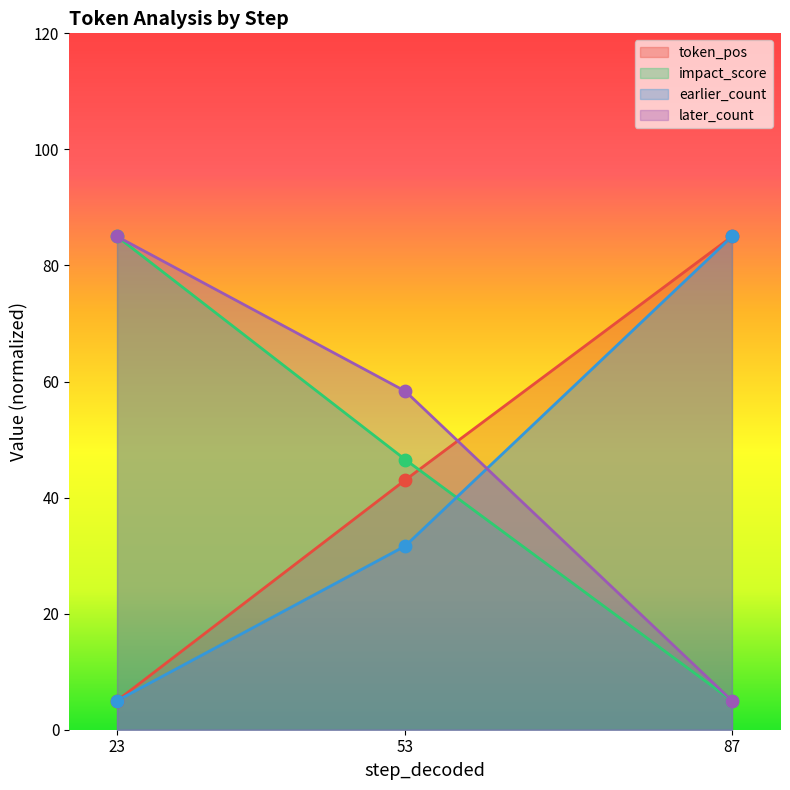

Which series has the largest total across all categories?

later_count